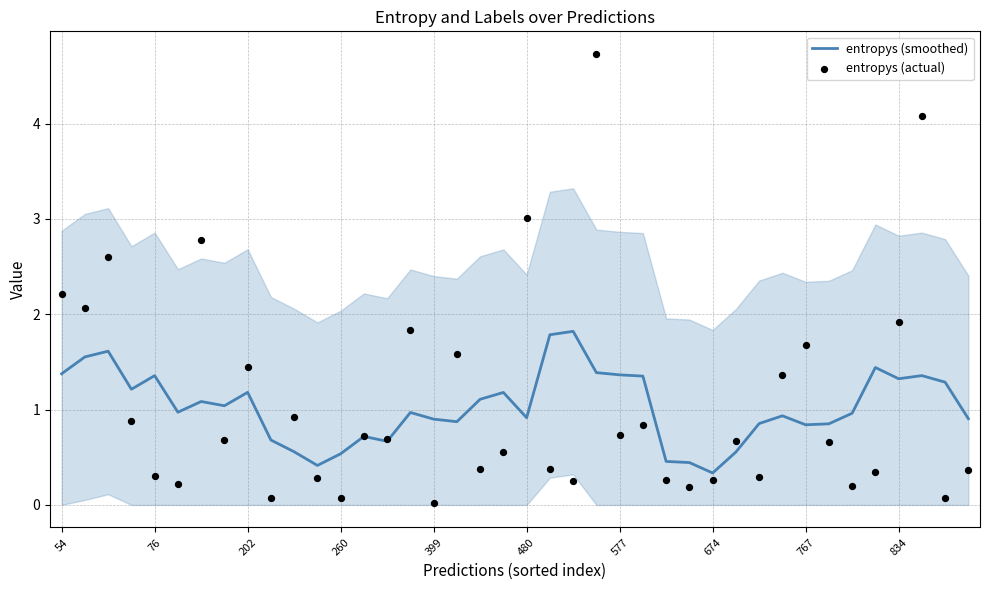

Which series contains the lowest Y value?

entropys (actual)